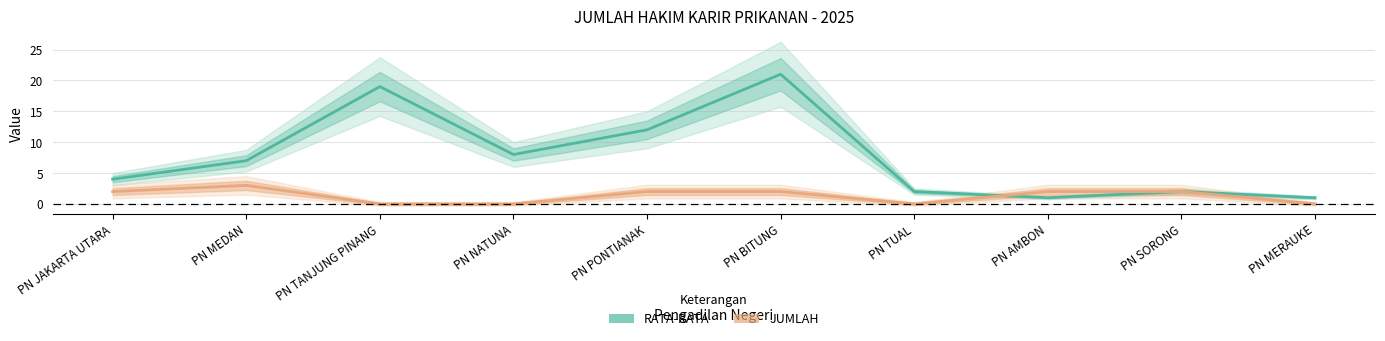

At how many categories does at least one series exceed 19?

1